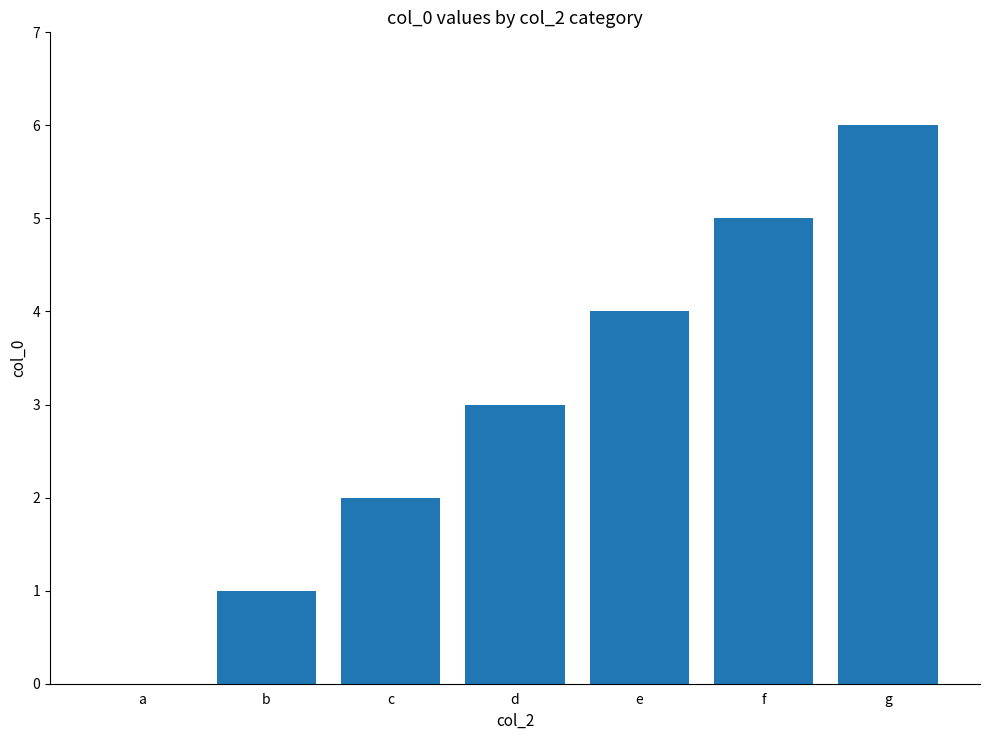

What is the difference between the values at c and b?

1